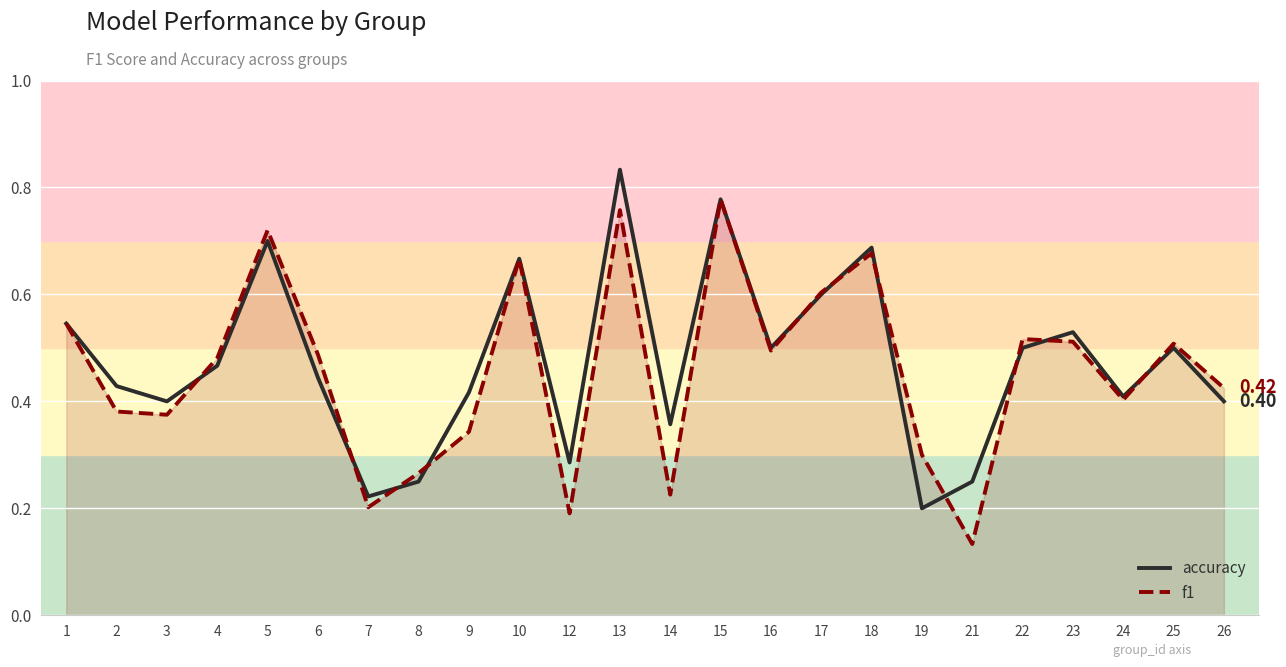

True or false: f1 has more than 2 points higher than both neighbors.

True